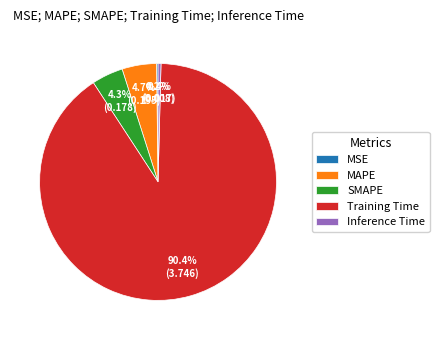

Is there a majority slice in this chart?

Yes